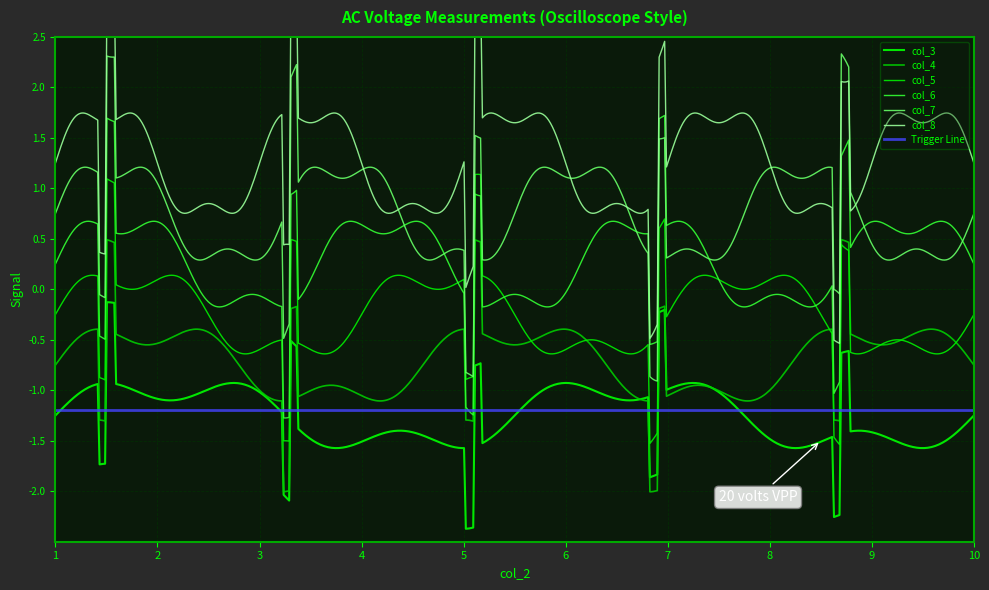

List the series in order of their overall mean, lowest first.

col_3, col_4, col_5, col_6, col_7, col_8